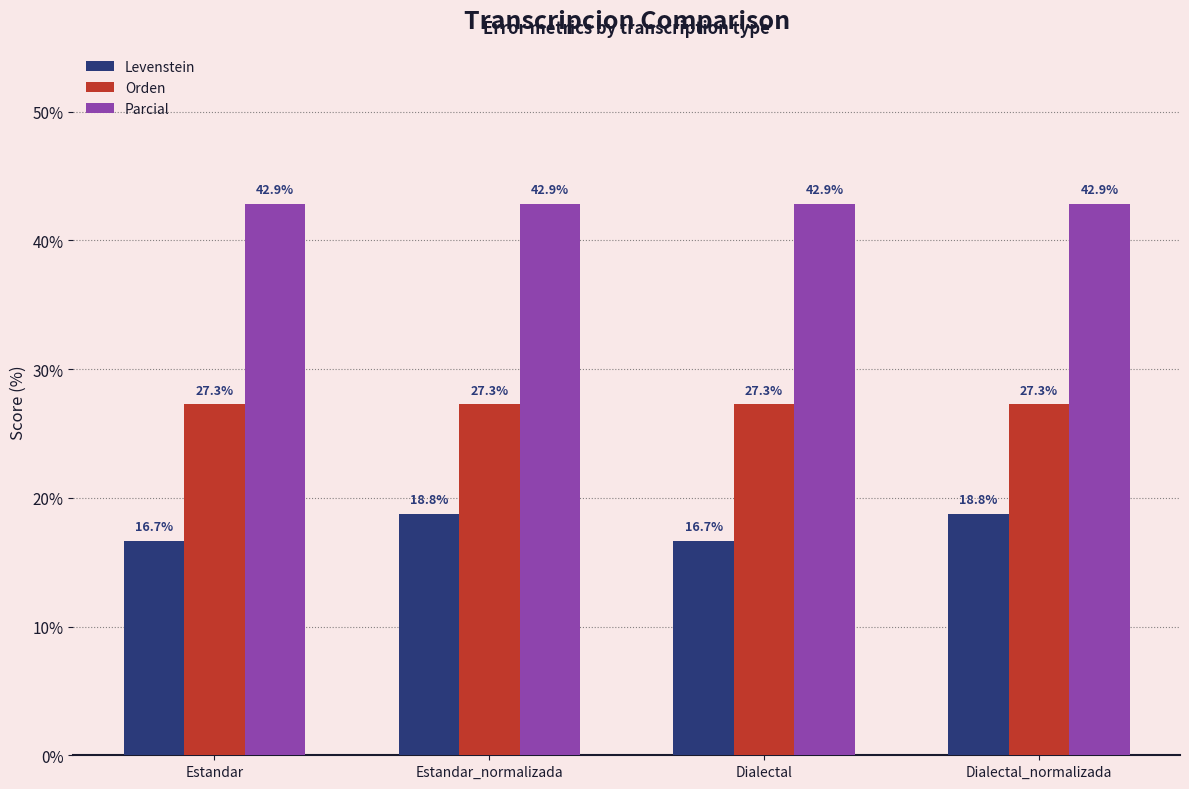

List the series in order of their peak value, highest first.

Parcial, Orden, Levenstein